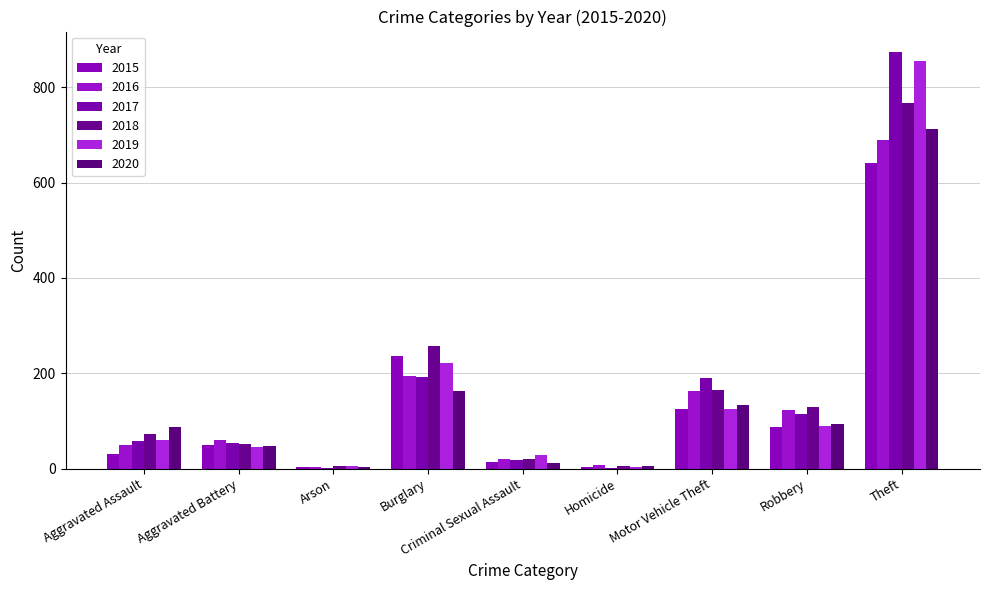

What position from the right is Homicide?

4